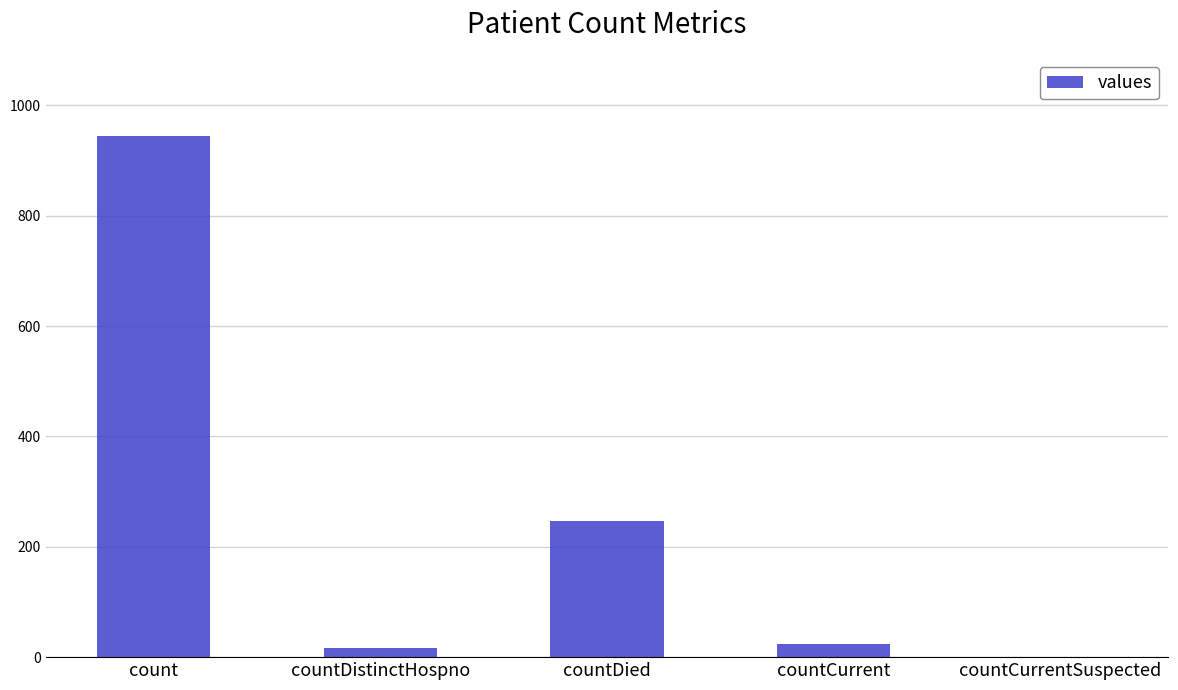

At which label is the value closest to 472?

countDied